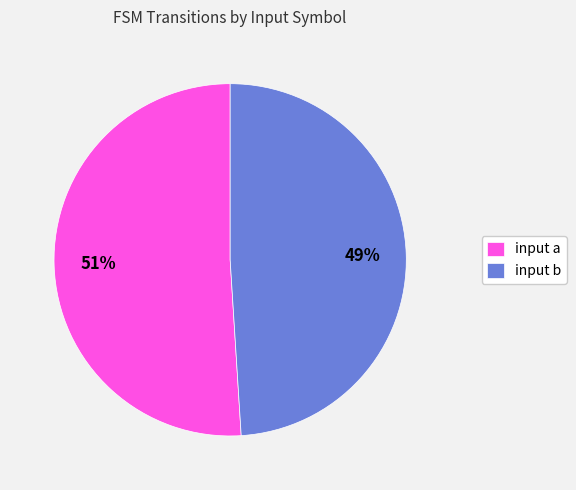

Rank the categories by value from lowest to highest.

input b, input a